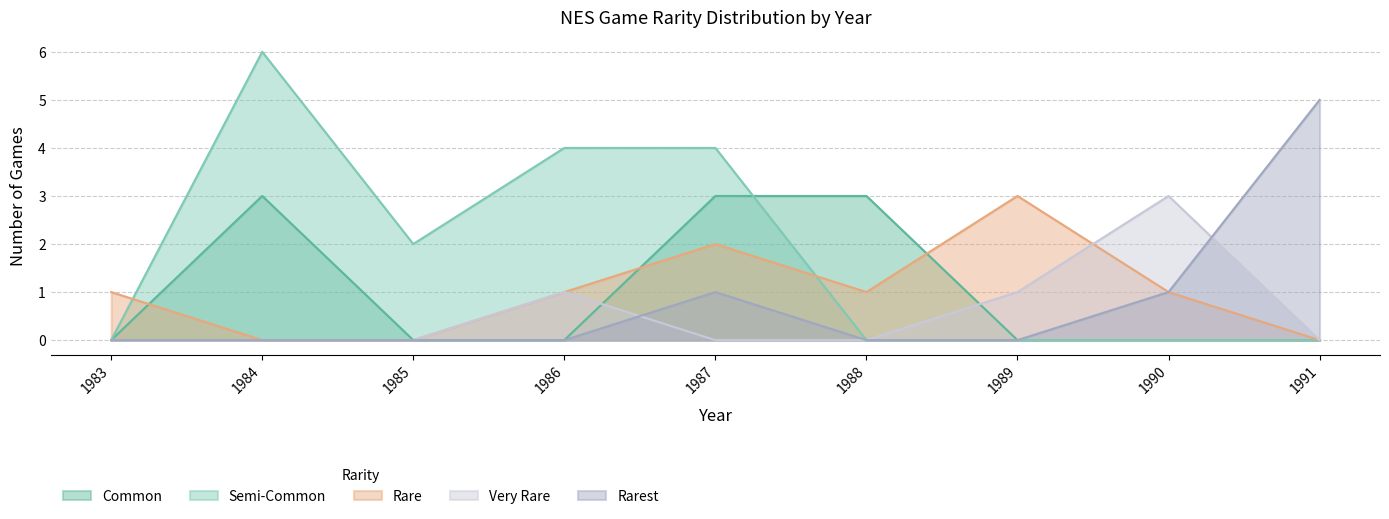

Where is the first local maximum for Very Rare?

1986